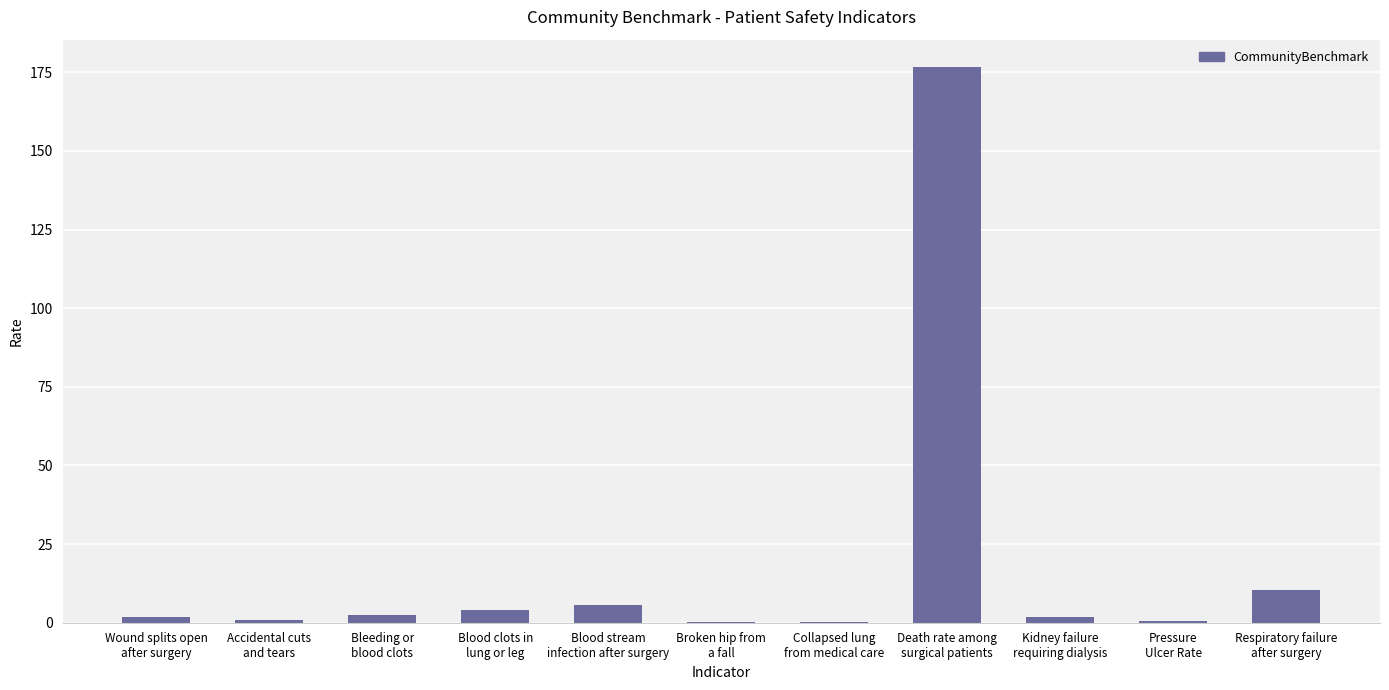

The value at Blood clots in
lung or leg is 3.9. True or false?

True